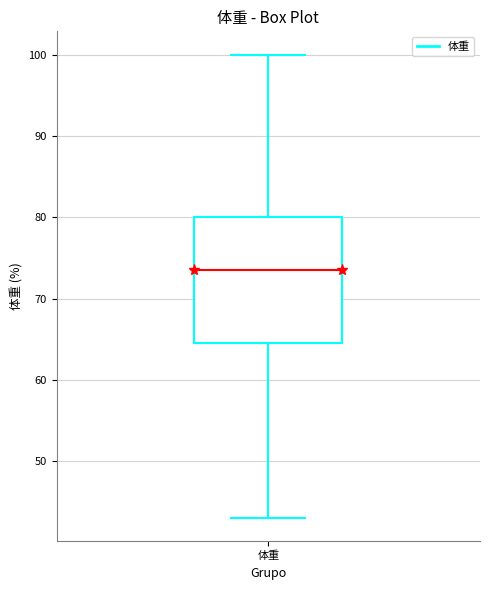

Read this box plot against the y-axis: the position of the median line, the range covered by the box, and the ends of both whiskers. The values are not printed on the chart, so give them approximately, as read against the axis.

median 74, box 65 to 80, whiskers 43 to 100